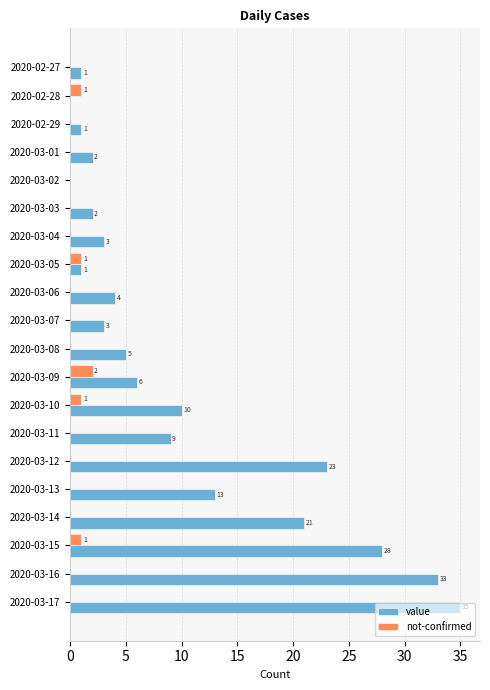

What is the total value across all series at 2020-03-07?

3